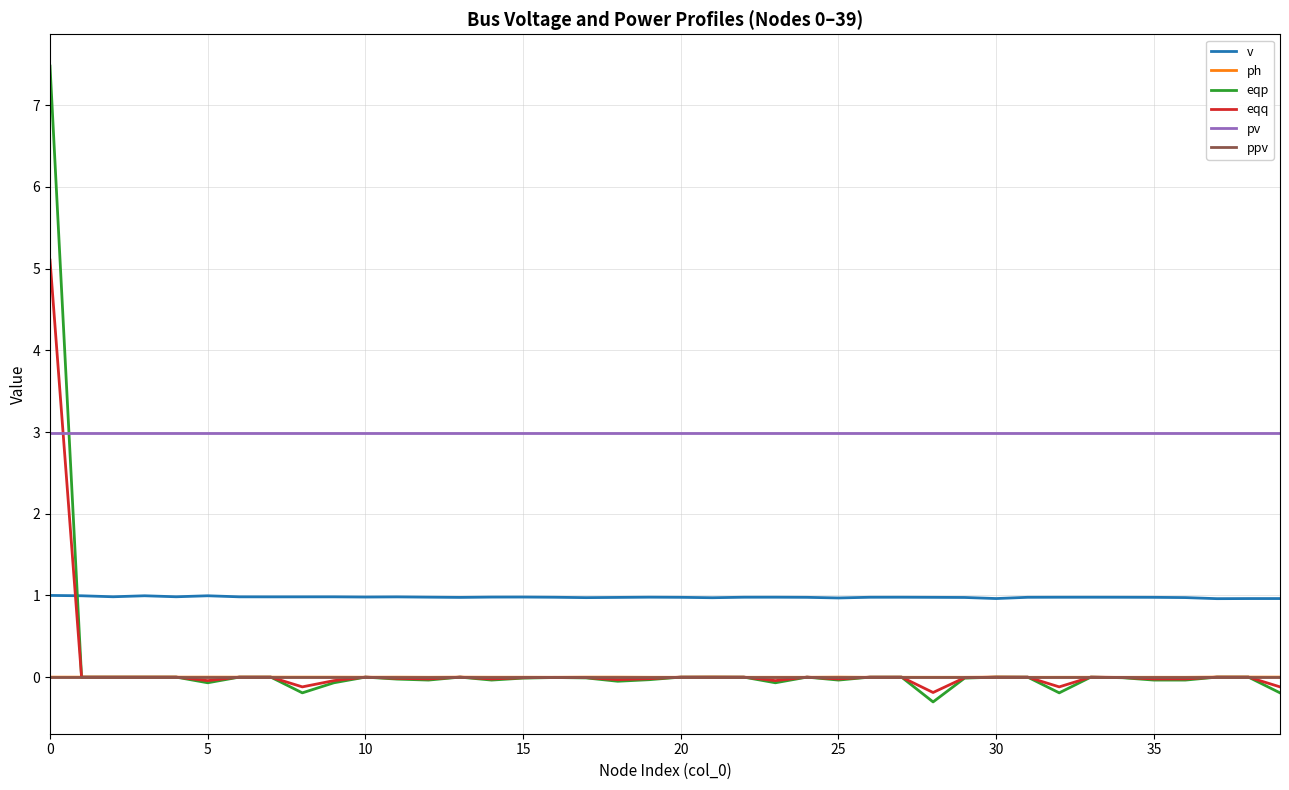

Does the chart display data point markers on the line(s)?

No